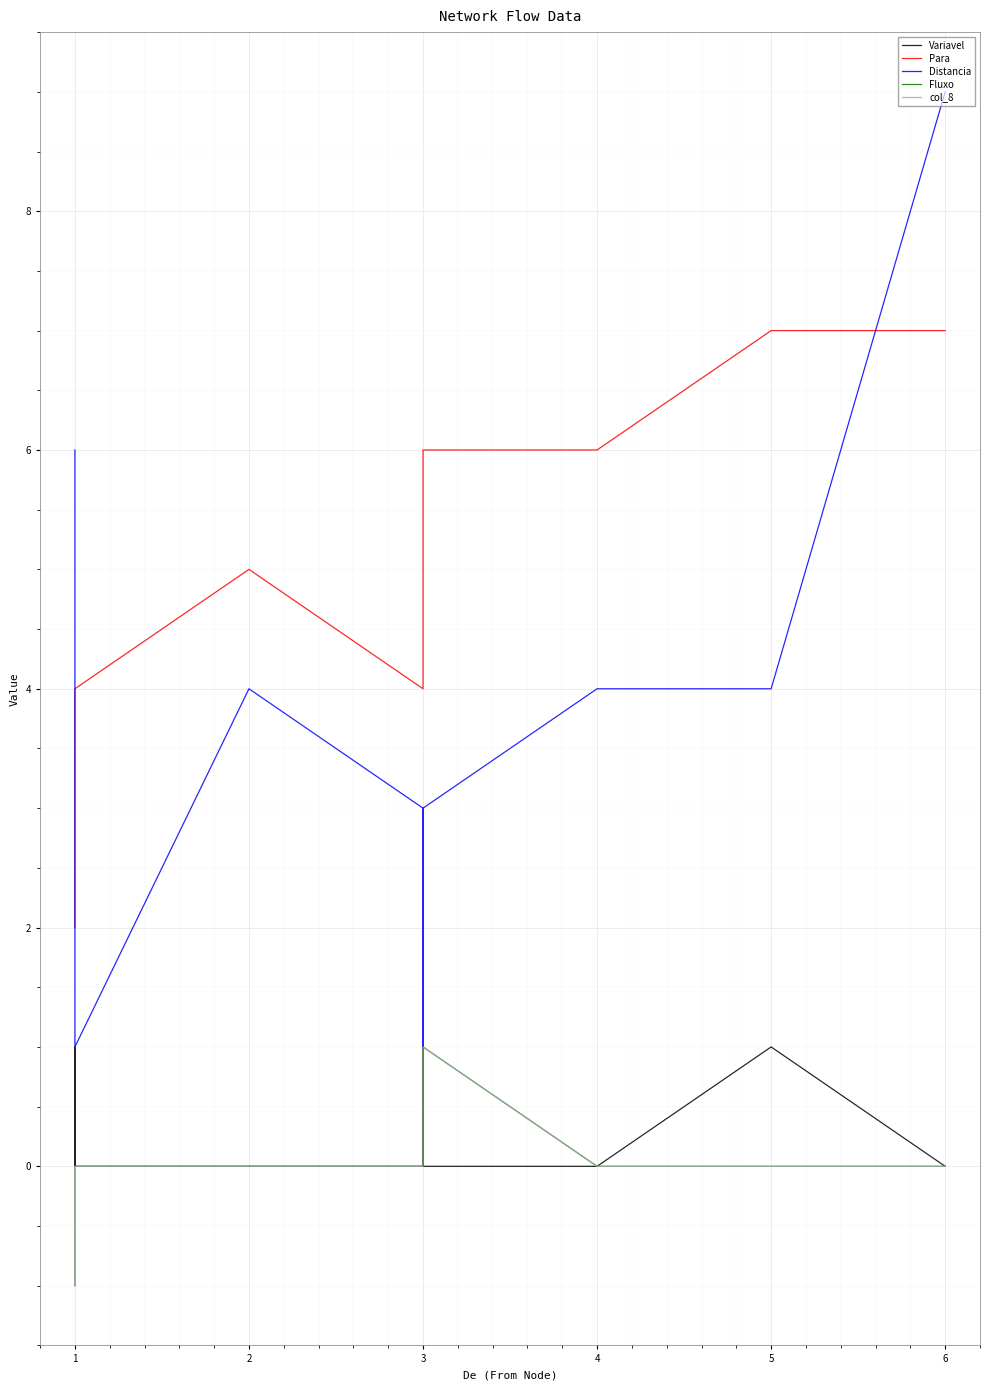

What is the difference between the maximum and minimum values in the Para series?

5